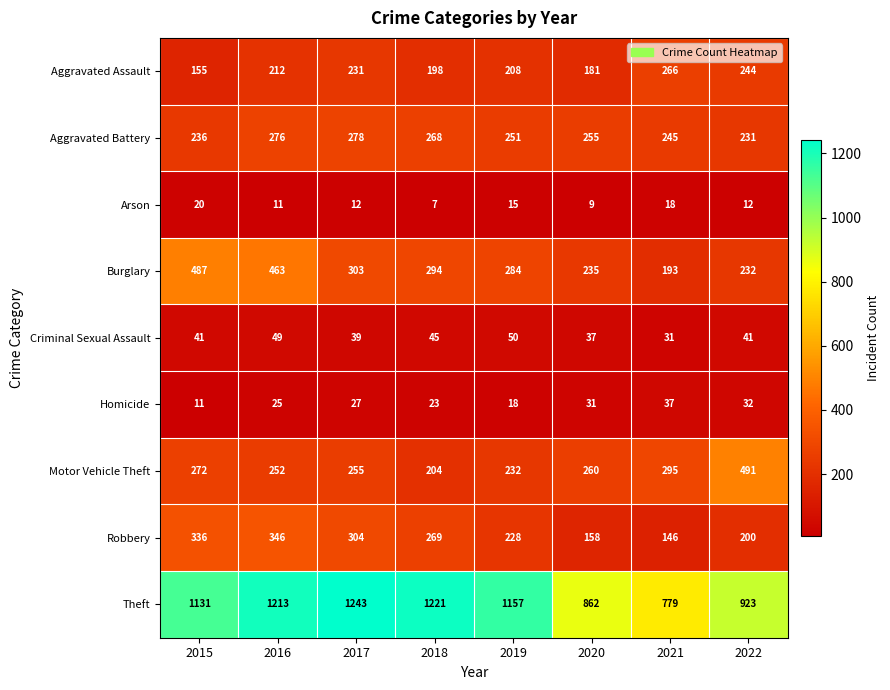

Rank the series by their maximum value, from lowest to highest.

Arson, Homicide, Criminal Sexual Assault, Aggravated Assault, Aggravated Battery, Robbery, Burglary, Motor Vehicle Theft, Theft